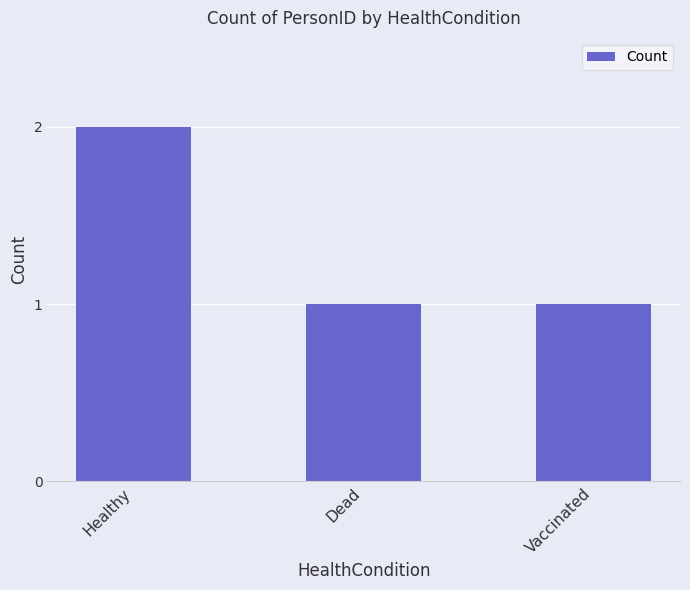

Between Healthy and Dead, which is larger?

Healthy